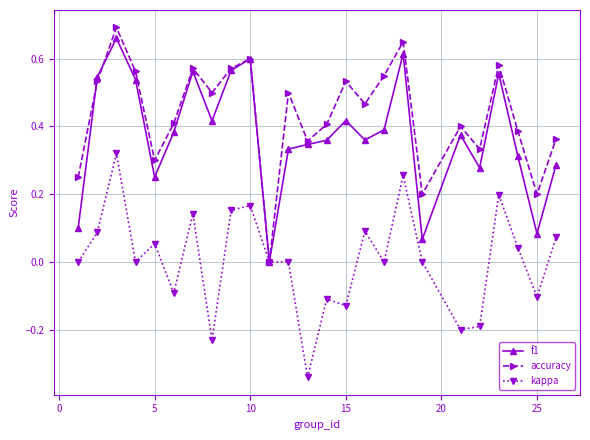

Which series has the largest total across all categories?

accuracy